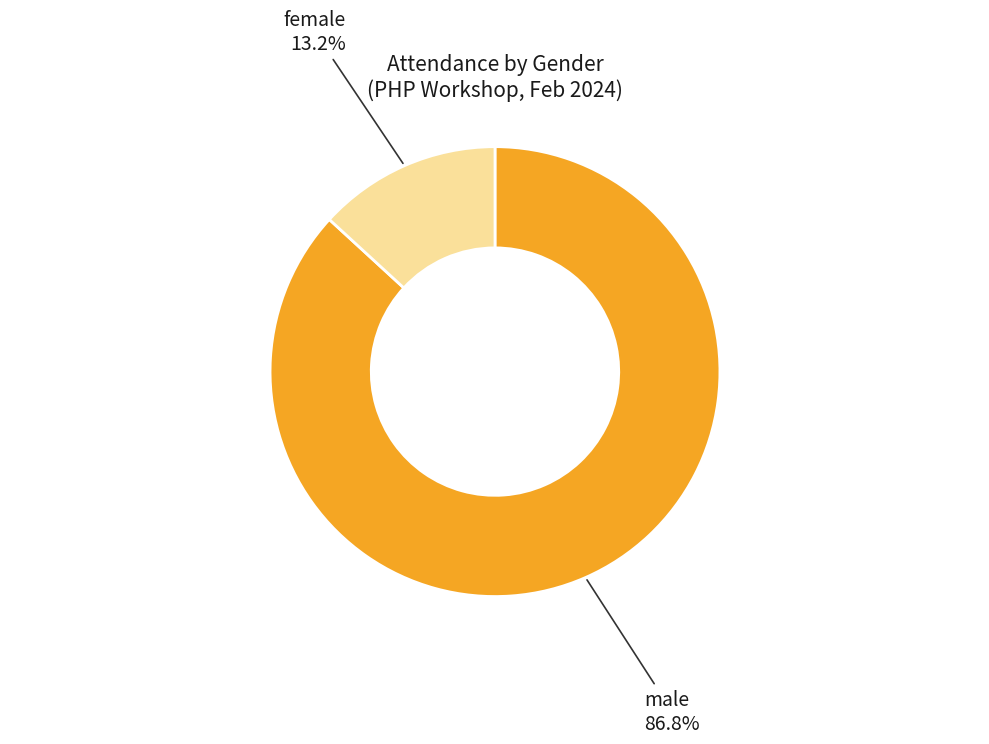

What is the total percentage of female and male?

100.0%